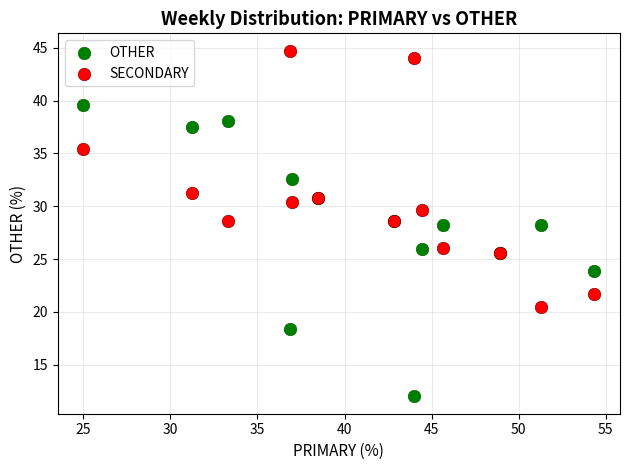

What are all the series names shown in the legend?

OTHER, SECONDARY